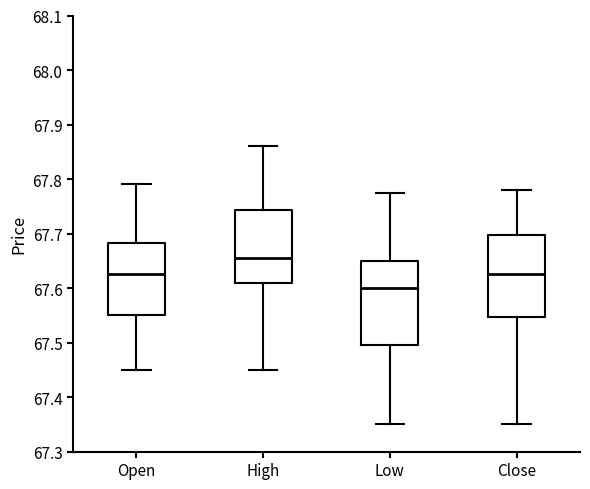

Where does the lower whisker of the box for Open end on the y-axis? The values are not printed on the chart, so give them approximately, as read against the axis.

67.45